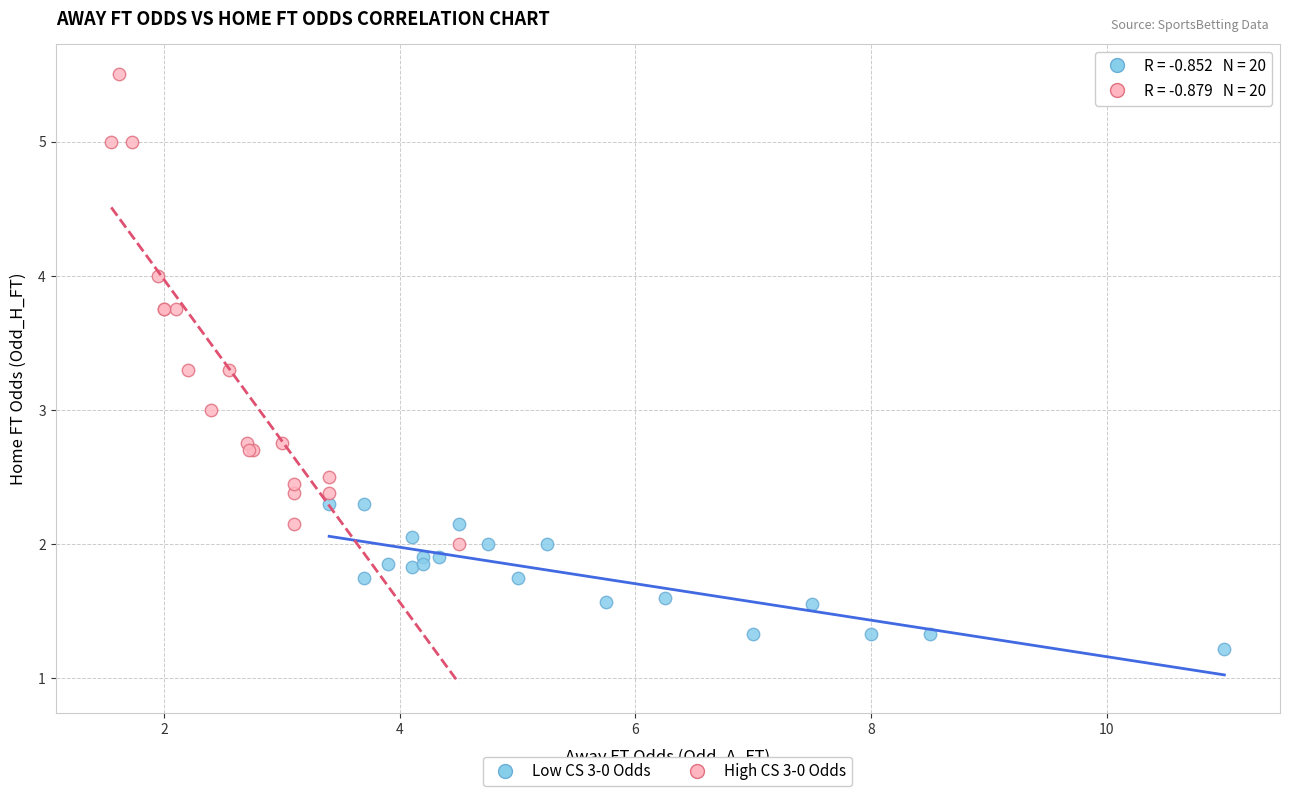

Which series has the largest Y range (max minus min)?

High CS 3-0 Odds